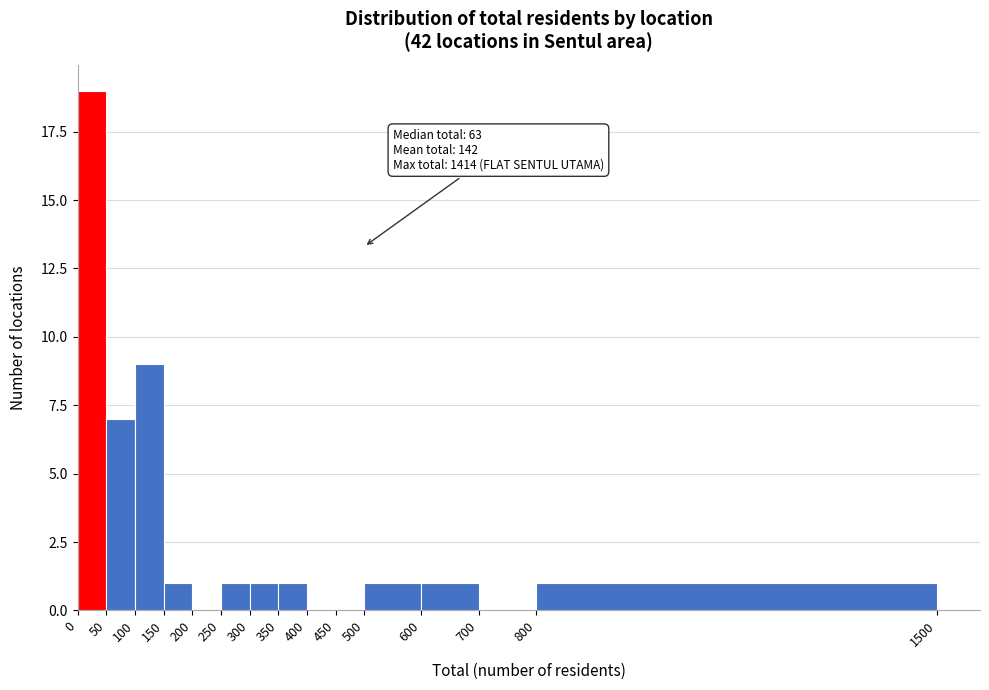

Over which range of the x-axis is the bar tallest?

0 to 50